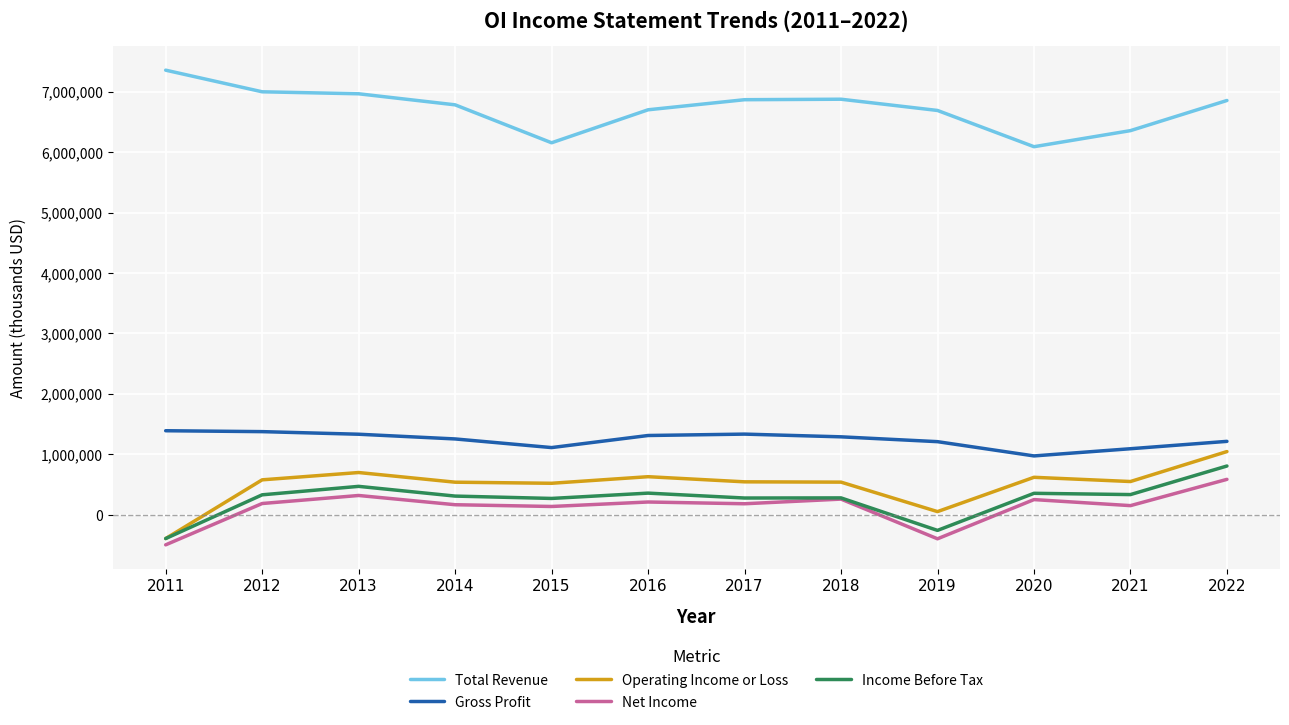

At how many categories does at least one series exceed 4482060?

12